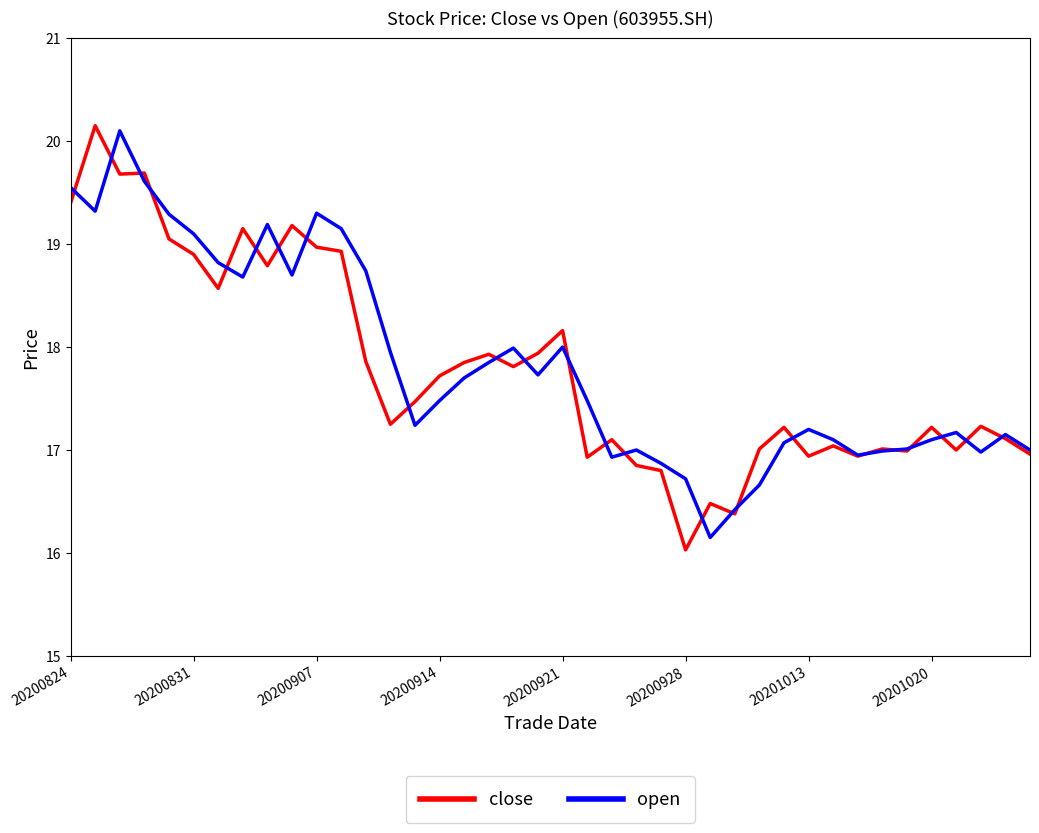

How many lines are shown in the chart?

2